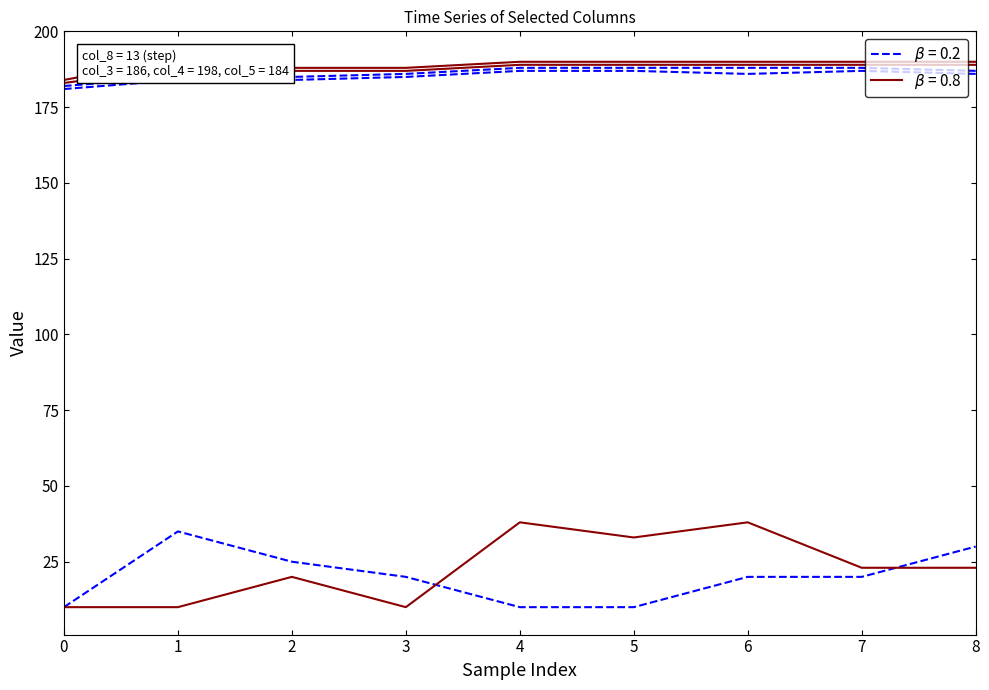

List the series in order of their peak value, lowest first.

col_11 (dashed), col_21 (solid), col_10 (dashed), col_12 (dashed), col_14 (solid), col_16 (solid)